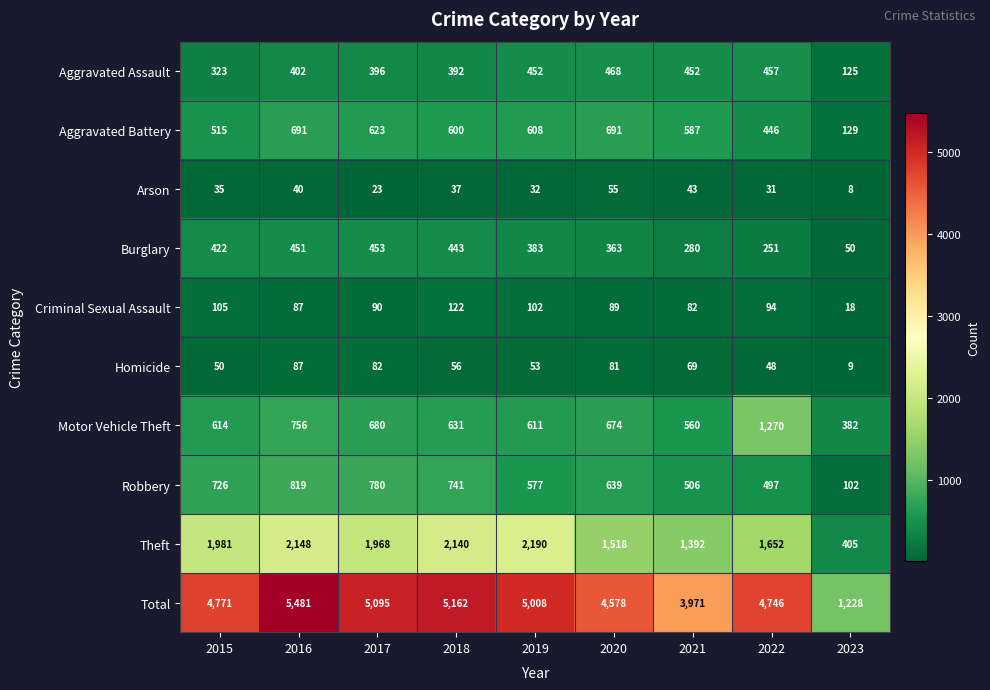

At which category is the sum across all series the highest?

2016